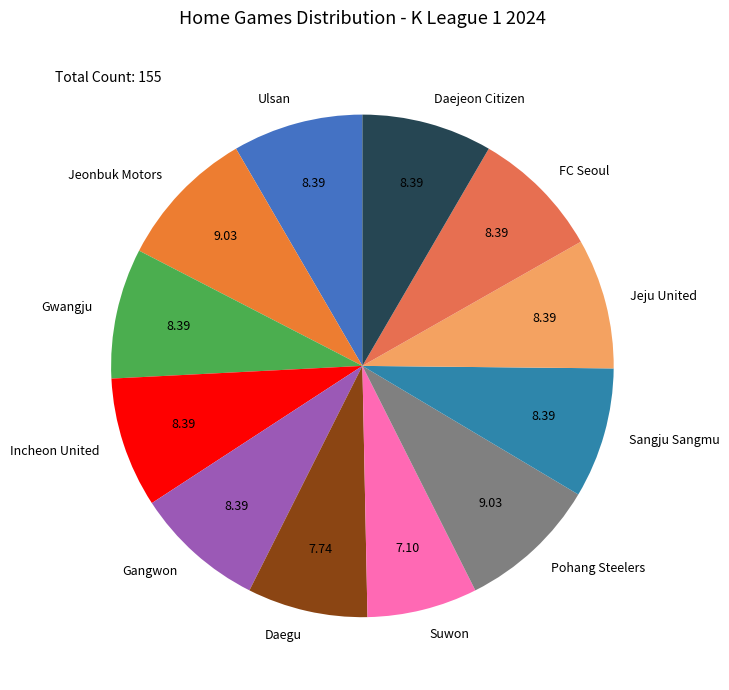

Does Daejeon Citizen represent more than half of the total?

No